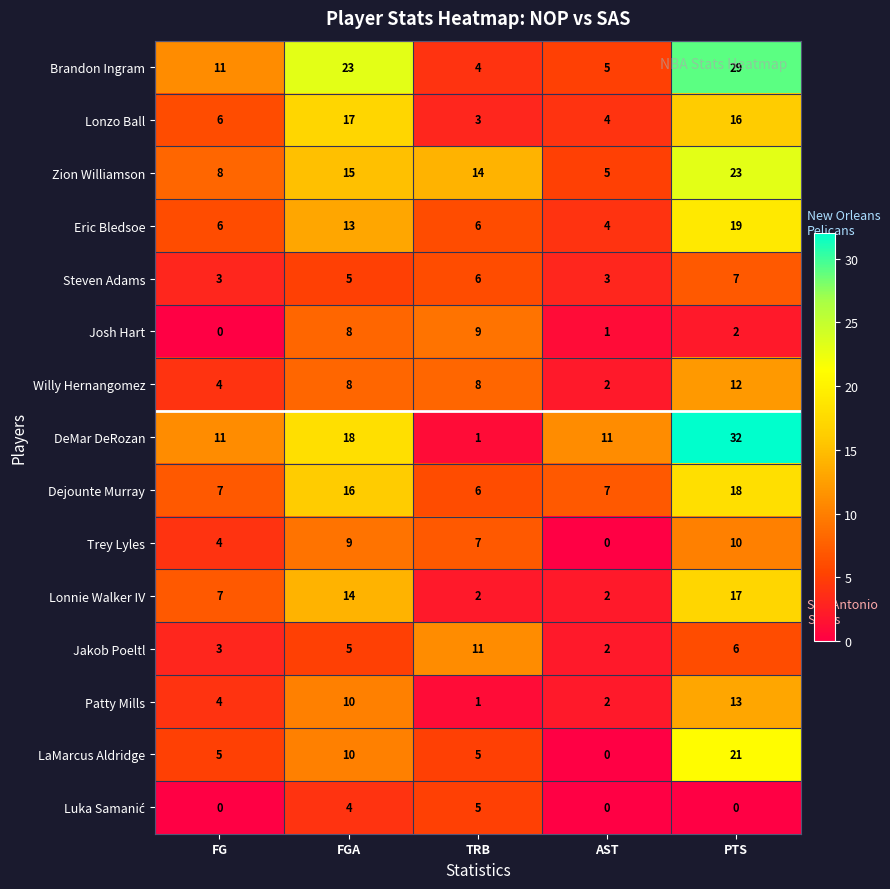

Rank the categories by Lonzo Ball value from lowest to highest.

TRB, AST, FG, PTS, FGA